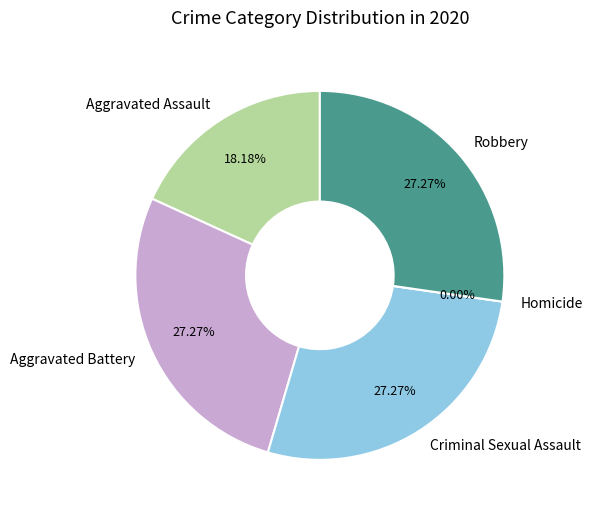

Is there any slice that represents more than half of the pie?

No